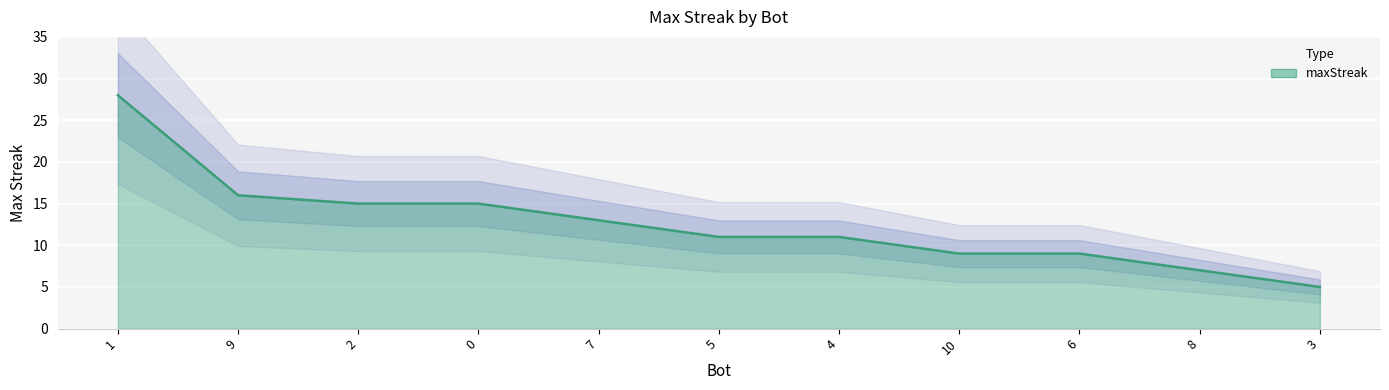

Is it true that the value at 9 is 16?

True